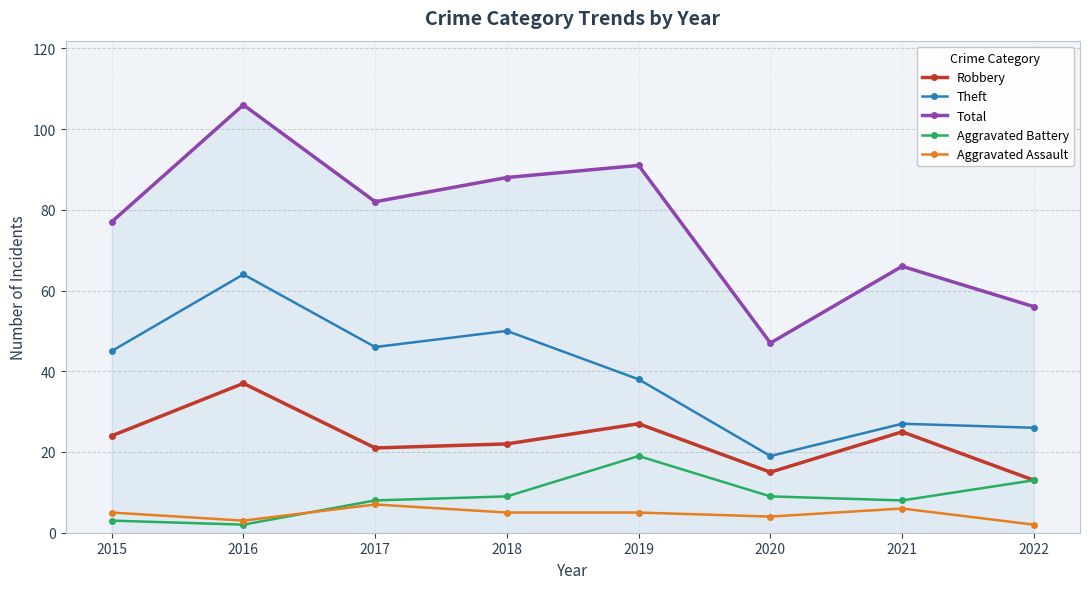

How many intersections are there between Aggravated Assault and Aggravated Battery?

1